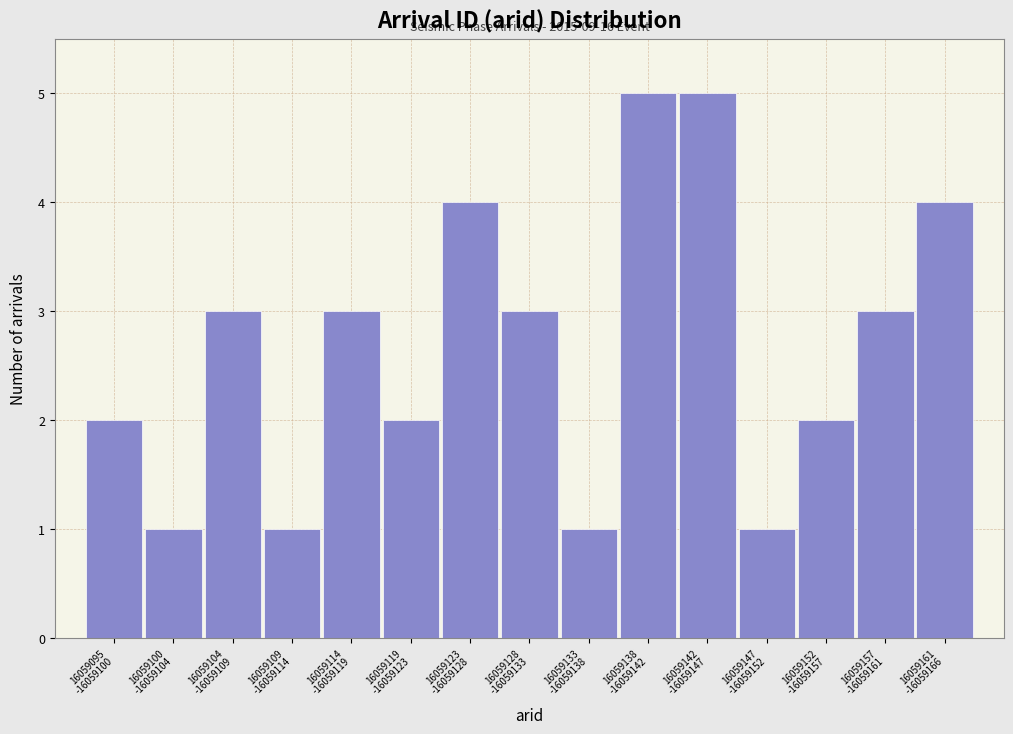

Reading left to right, list all the values displayed in this chart.

2	1	3	1	3	2	4	3	1	5	5	1	2	3	4